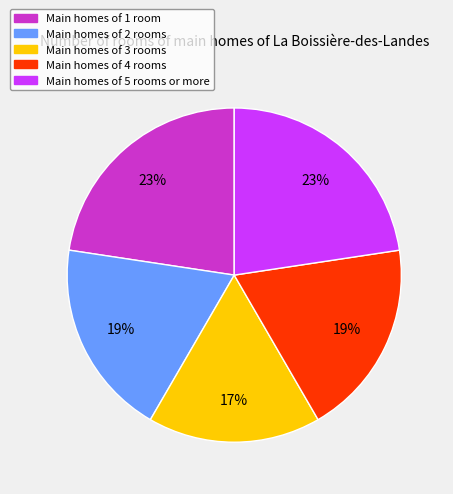

To the nearest percent, what is the difference between the largest and smallest slice percentages?

6%